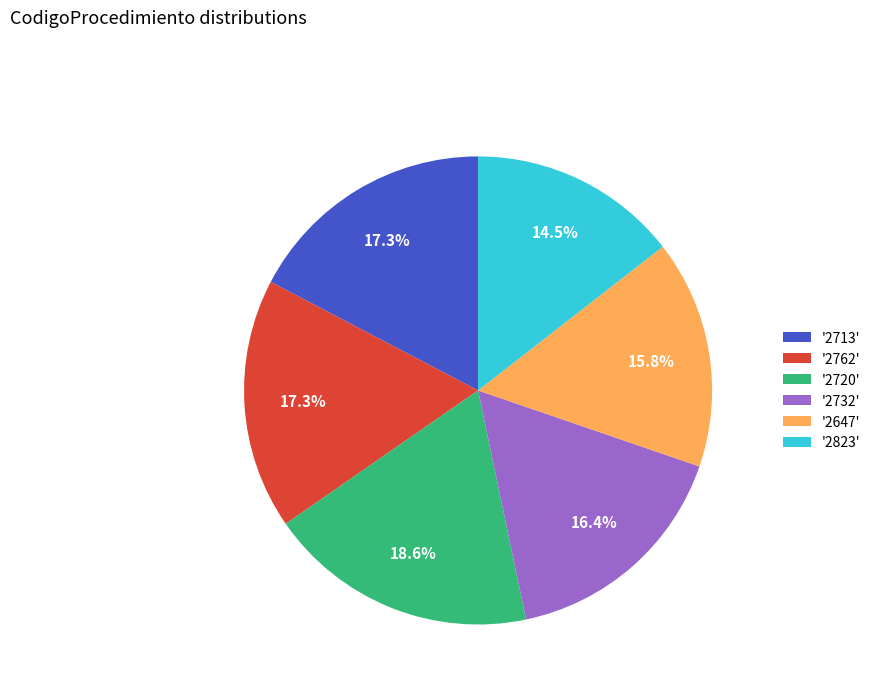

Is there a majority slice in this chart?

No